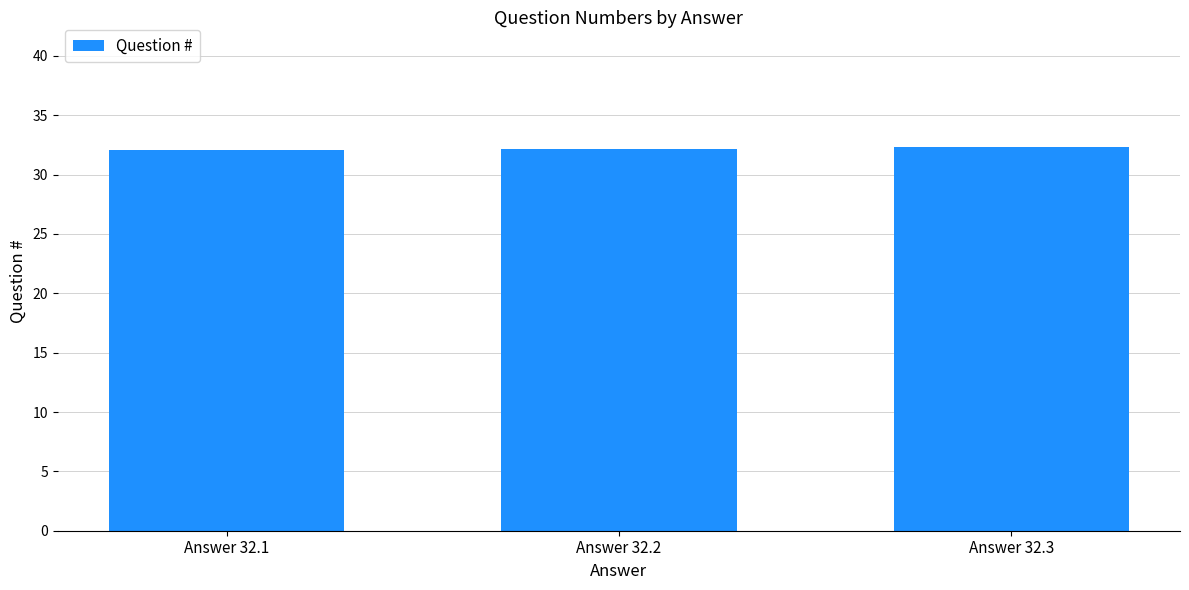

Count the values in the range 32 to 33.

3